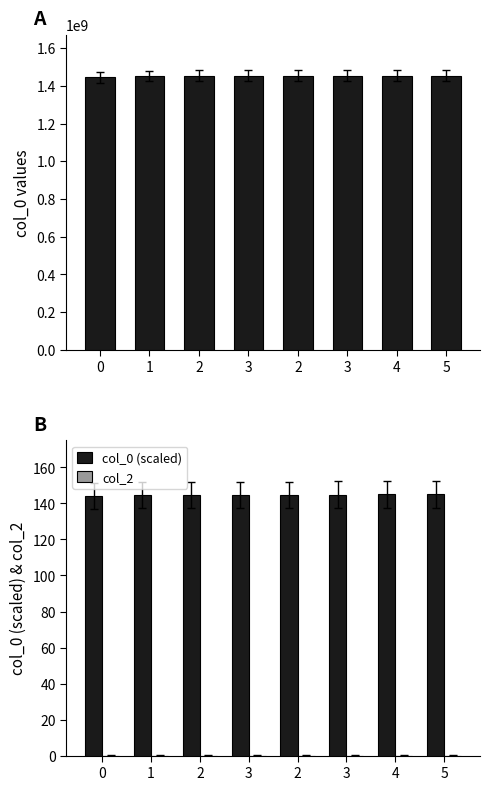

What is the total value across all series at 3?

1452806130.9